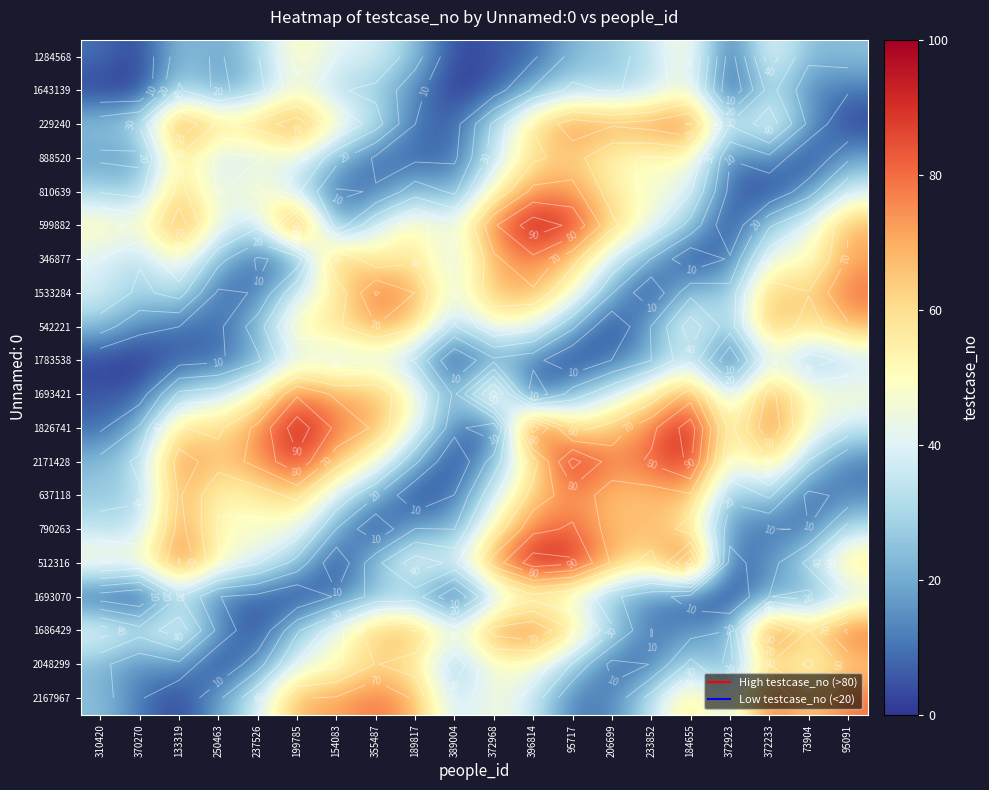

At 237526, list the series in order from largest to smallest.

2171428, 1826741, 229240, 637118, 810639, 1693421, 790263, 512316, 888520, 2167967, 599882, 1284568, 1643139, 542221, 1783538, 2048299, 1533284, 346877, 1693070, 1686429